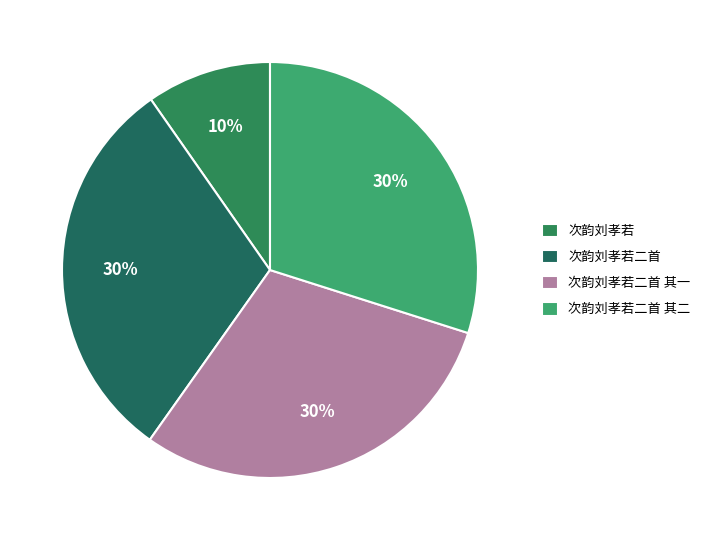

Is 次韵刘孝若二首 the majority of the pie?

No